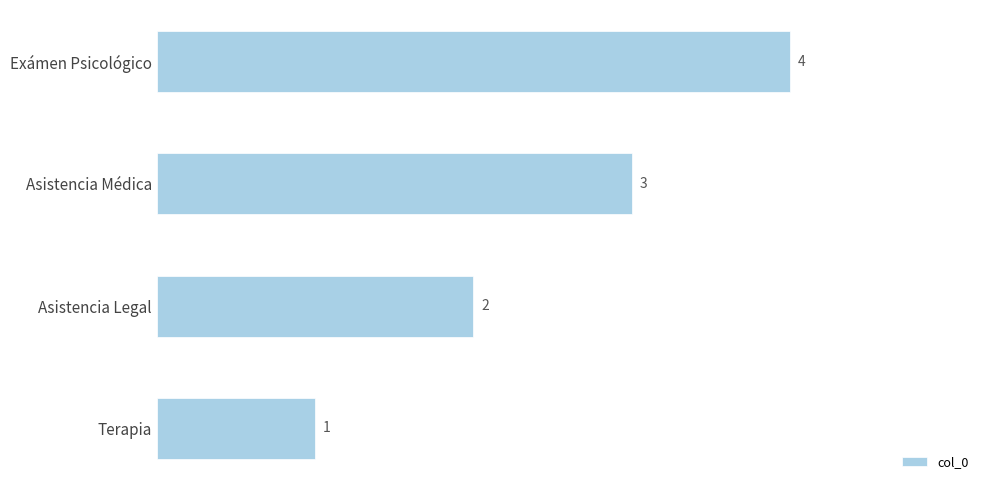

How many data points are less than 3?

2